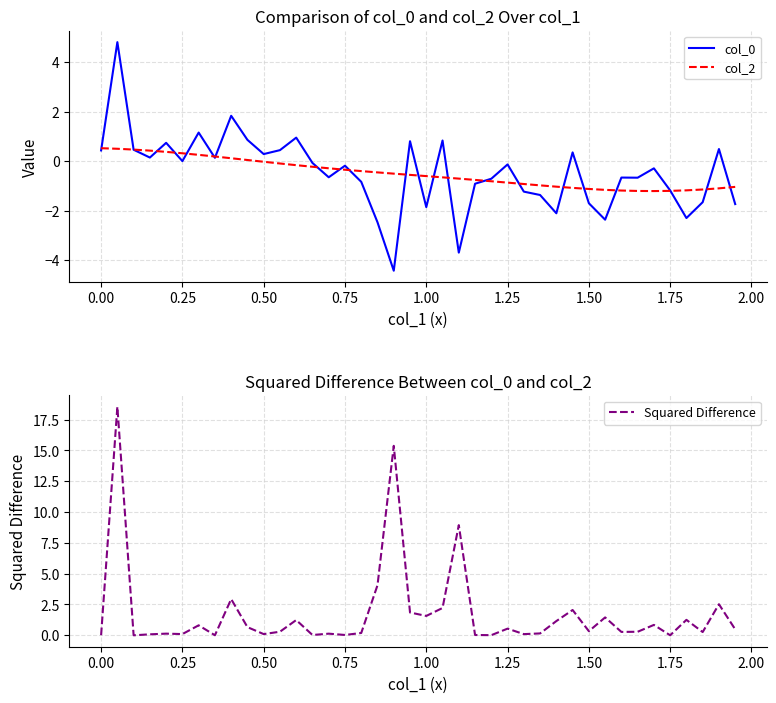

Rank the series by their maximum value, from lowest to highest.

col_2, col_0, Squared Difference